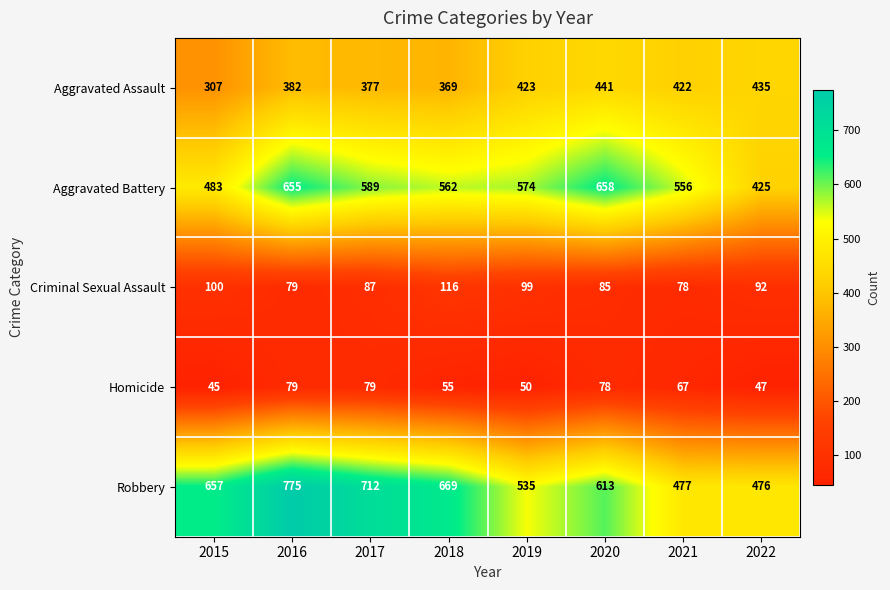

What is the difference between the maximum and second lowest values in the Aggravated Battery series?

175